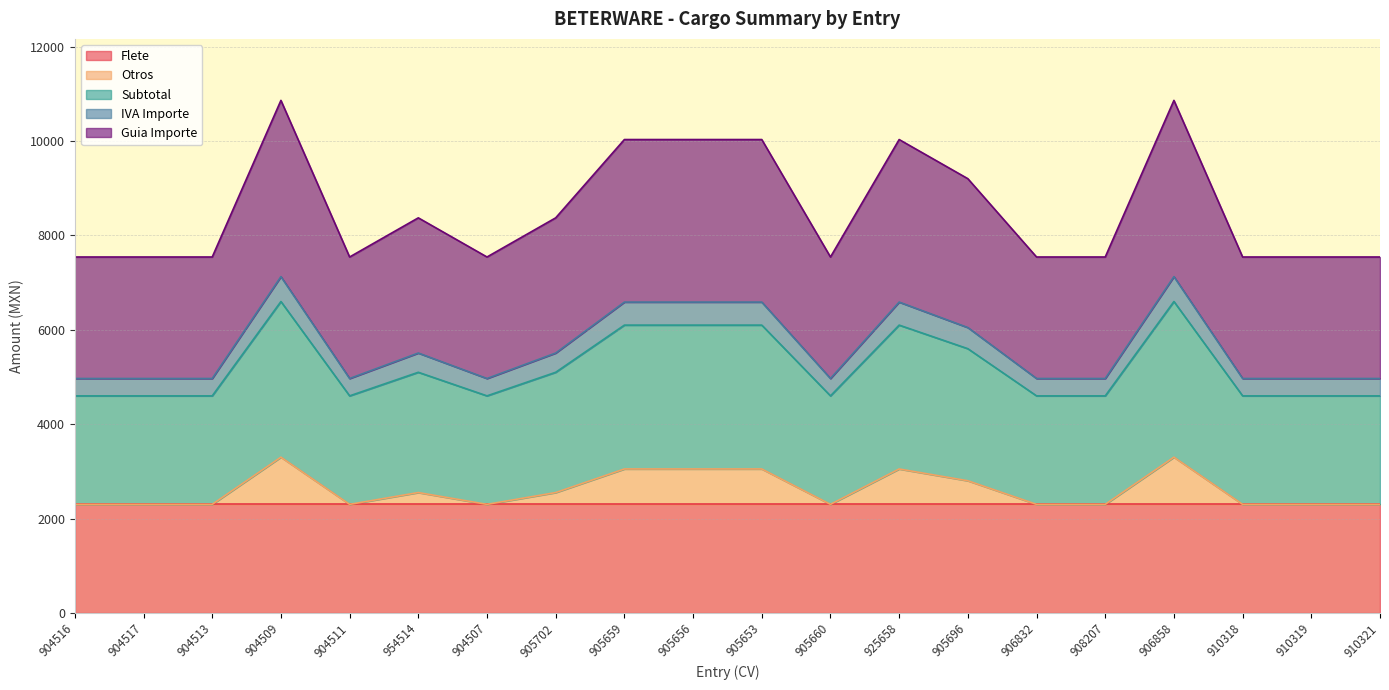

The Flete series shows 489 at 910321. True or false?

False